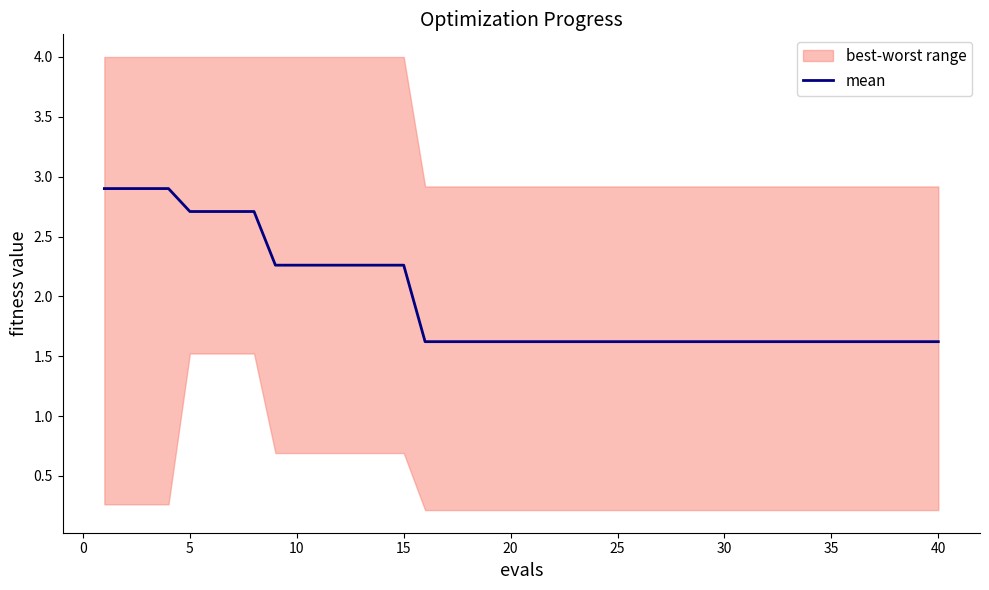

Is it true that mean equals 2.8 at 25?

False